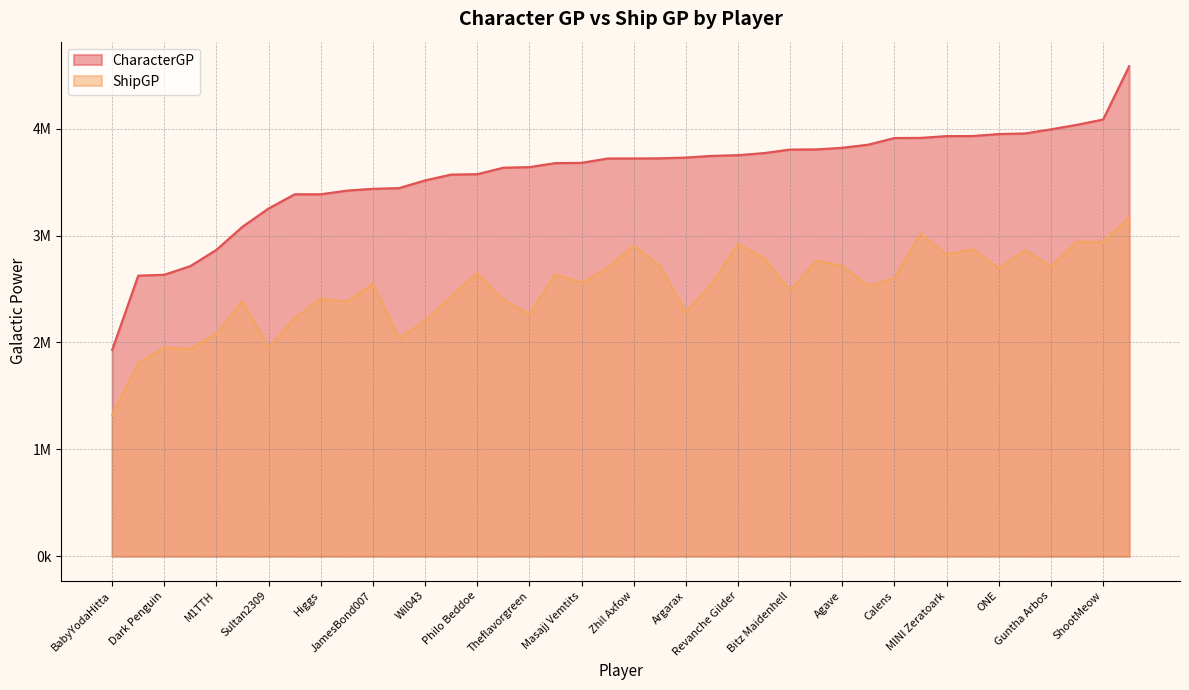

What value does the CharacterGP series have at Zlada14?

3679052